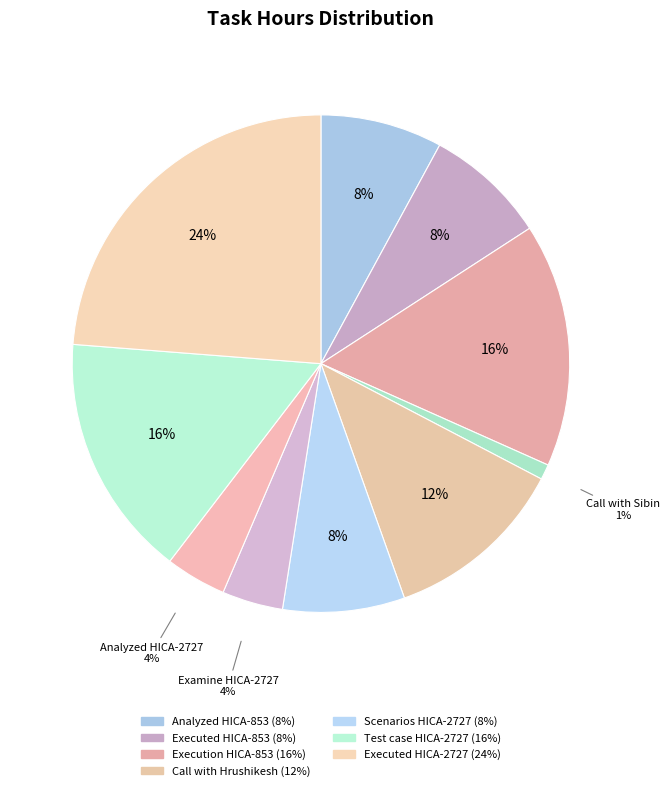

What is the smallest slice in the pie chart?

Call with Sibin